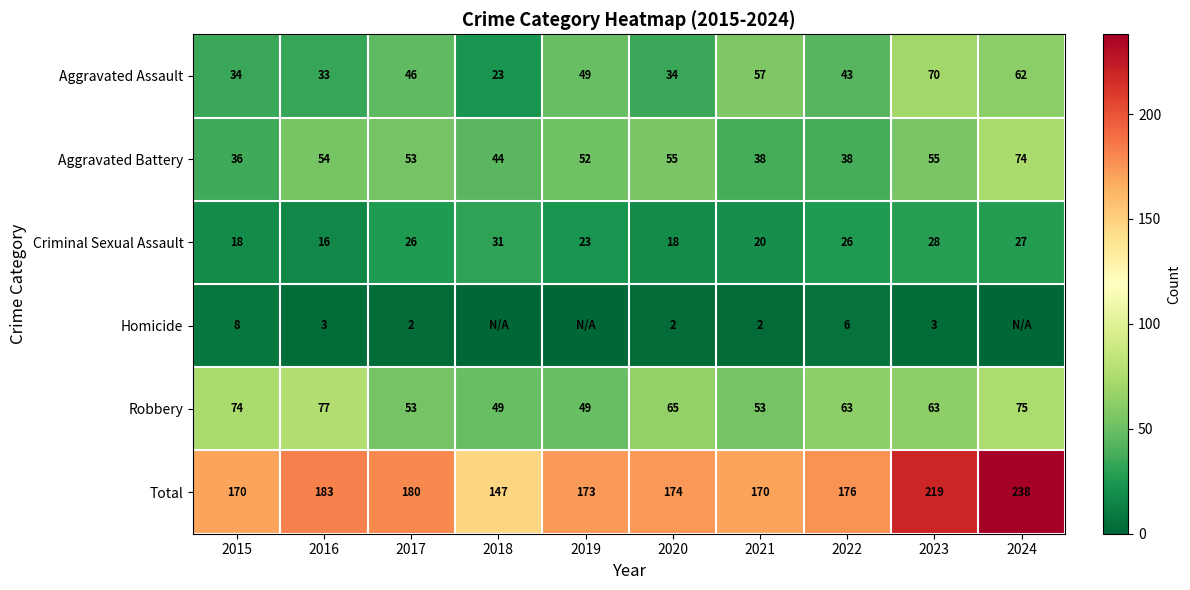

What is the difference between the maximum and minimum values in the Robbery series?

28